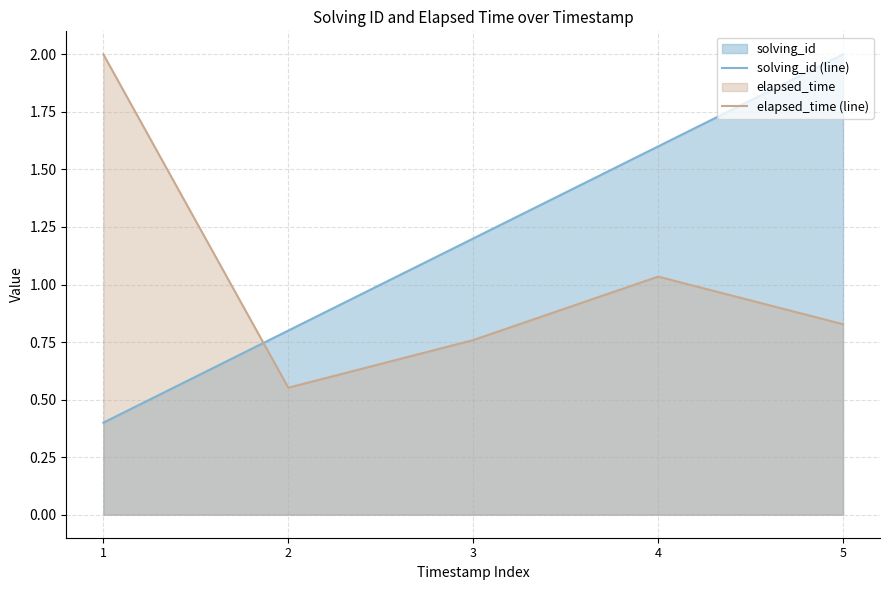

True or false: elapsed_time (line) and solving_id (line) intersect in this chart.

True